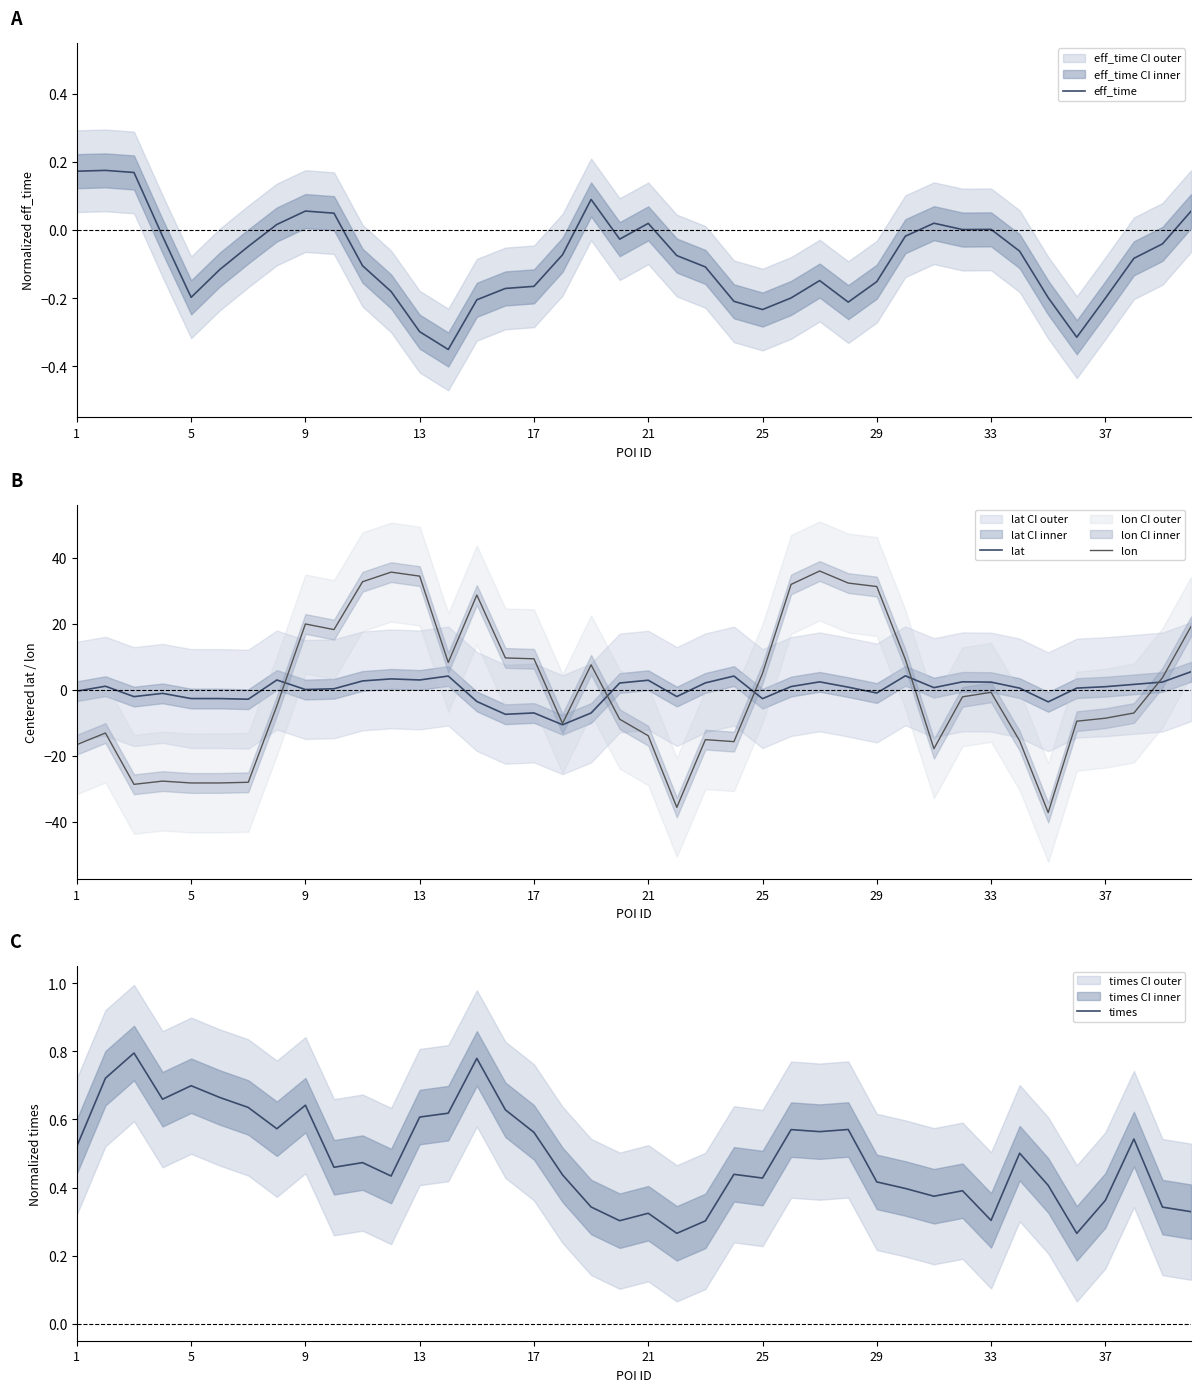

After their last crossing, which series has the higher values: times or lat?

lat